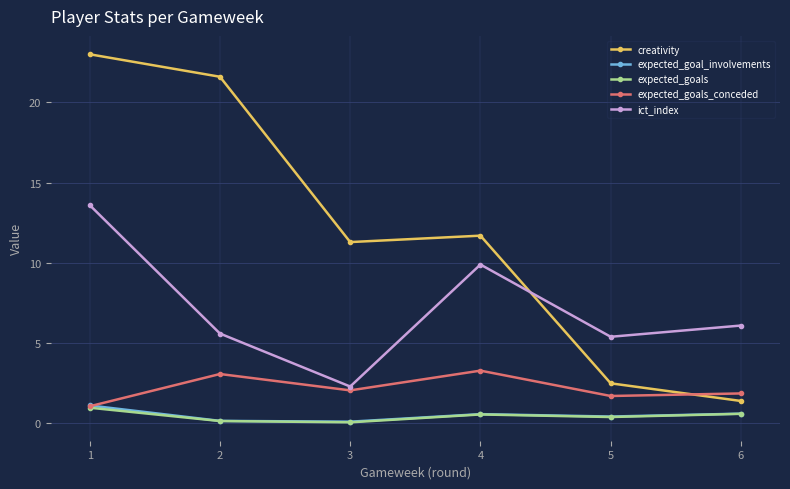

True or false: creativity has a value of 21.6 at 2.

True